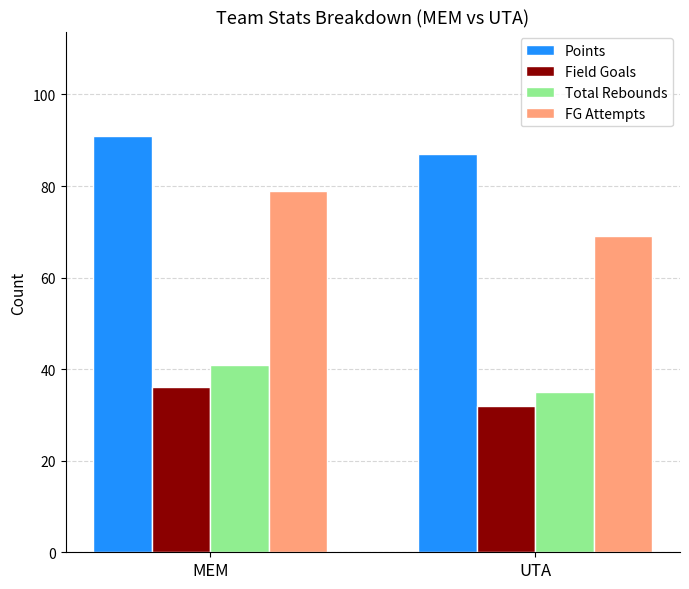

What position from the right is MEM?

2